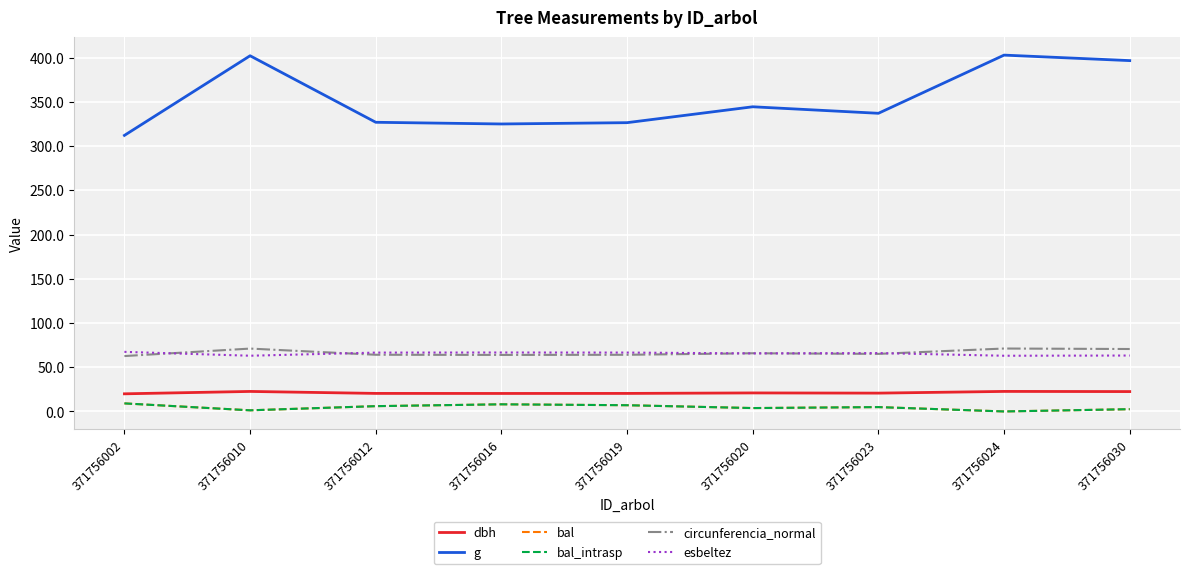

What is the difference between the maximum and minimum values in the esbeltez series?

4.4